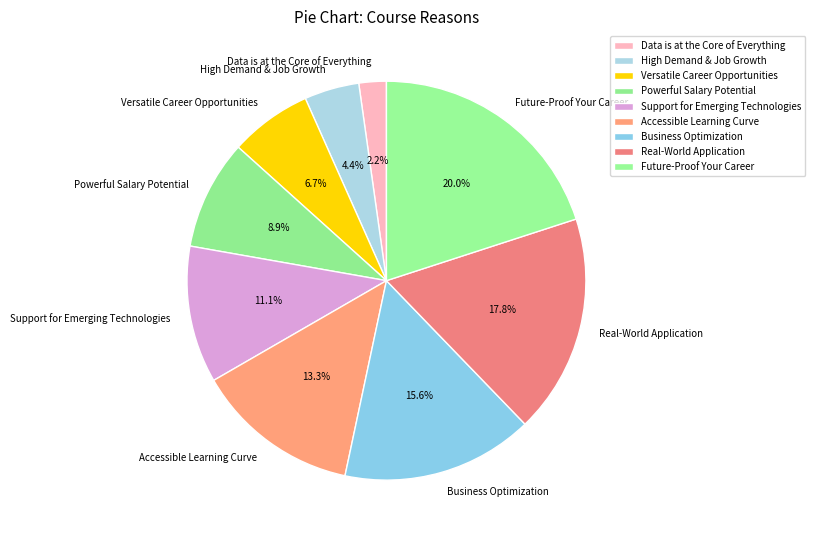

Approximately how many times larger is the value at Data is at the Core of Everything compared to Future-Proof Your Career?

0.1